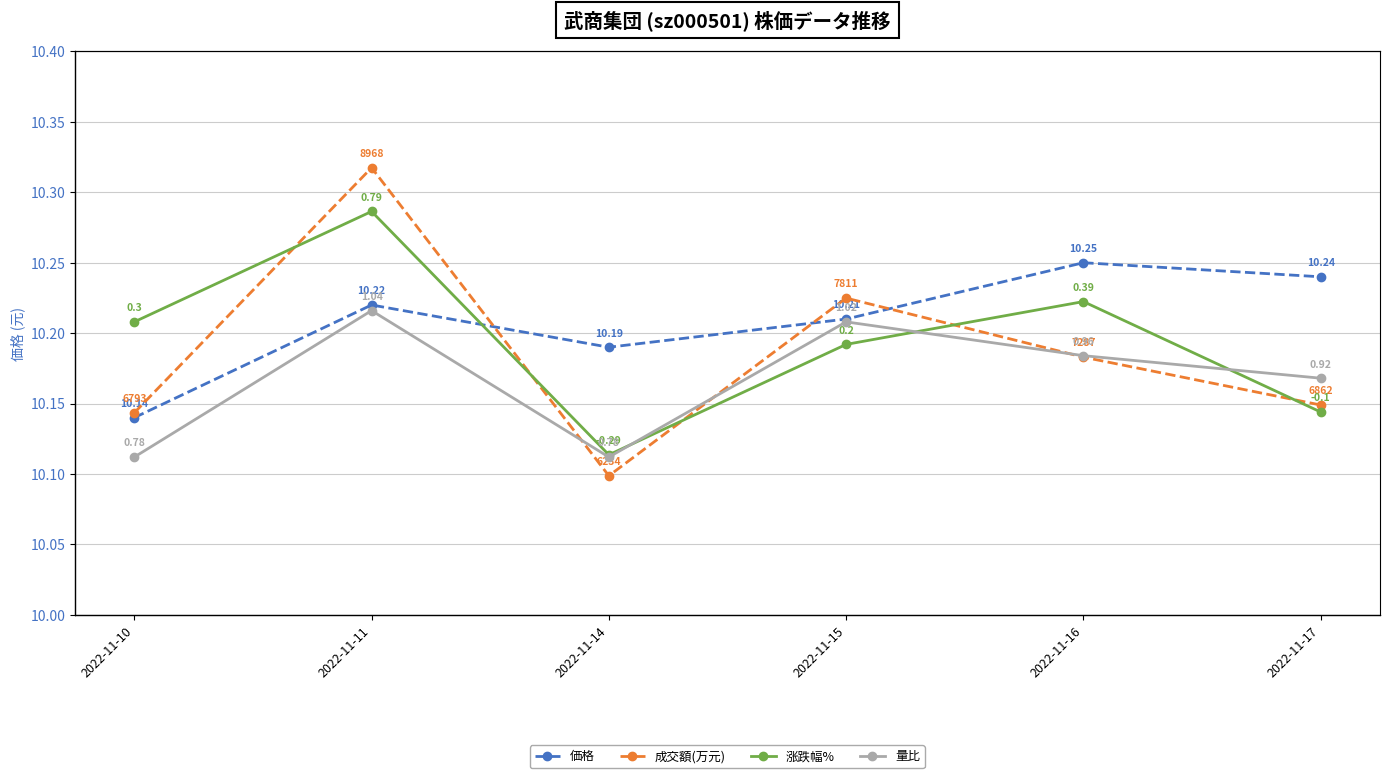

Where is 価格 nearest to the value 10?

2022-11-10